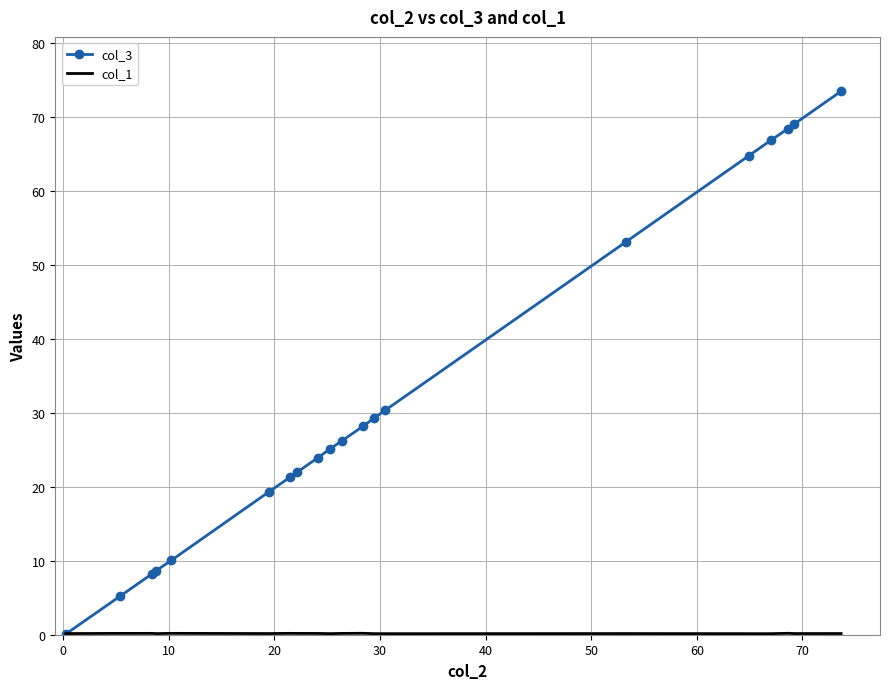

Which series has the largest total across all categories?

col_3